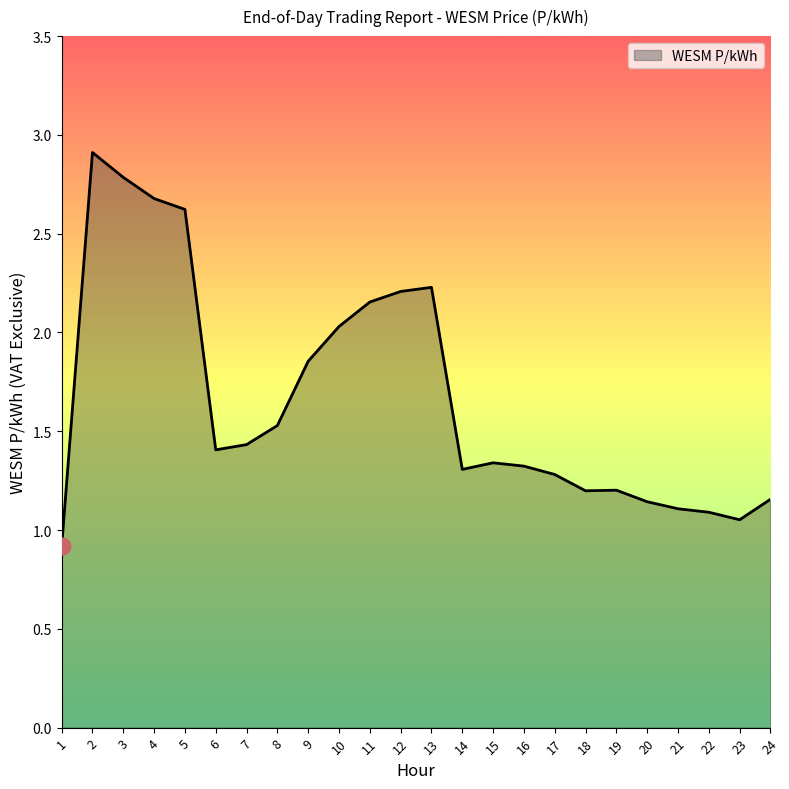

Where is the data nearest to the value 1?

23